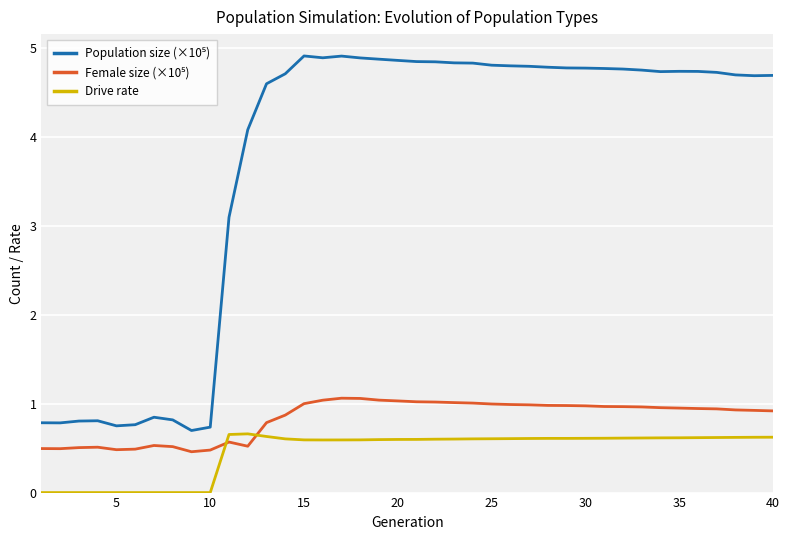

What is the greatest value displayed?

4.9